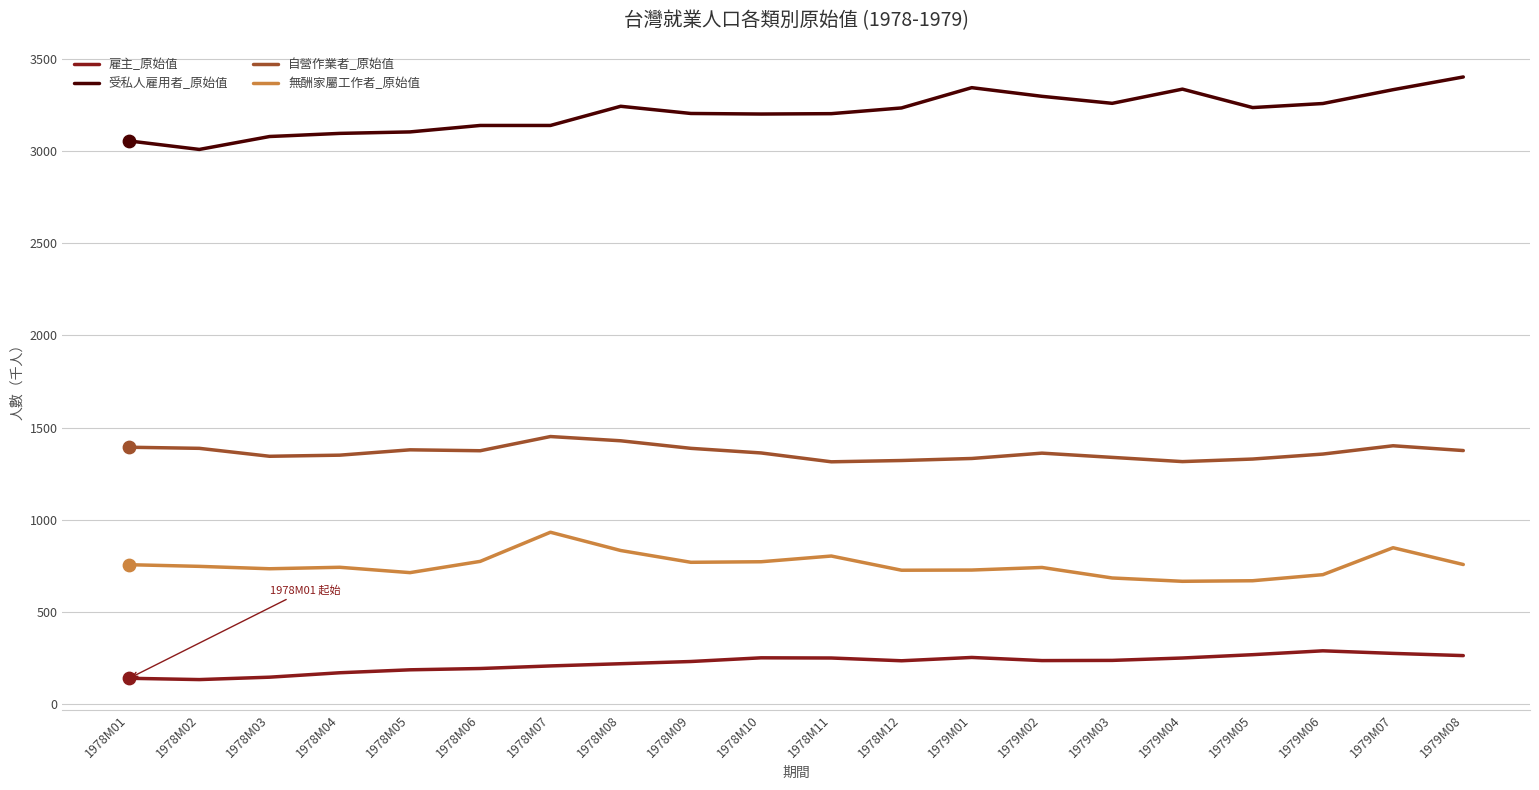

Is the value of 無酬家屬工作者_原始值 at 1978M11 greater than the value of 受私人雇用者_原始值 at 1978M02?

No